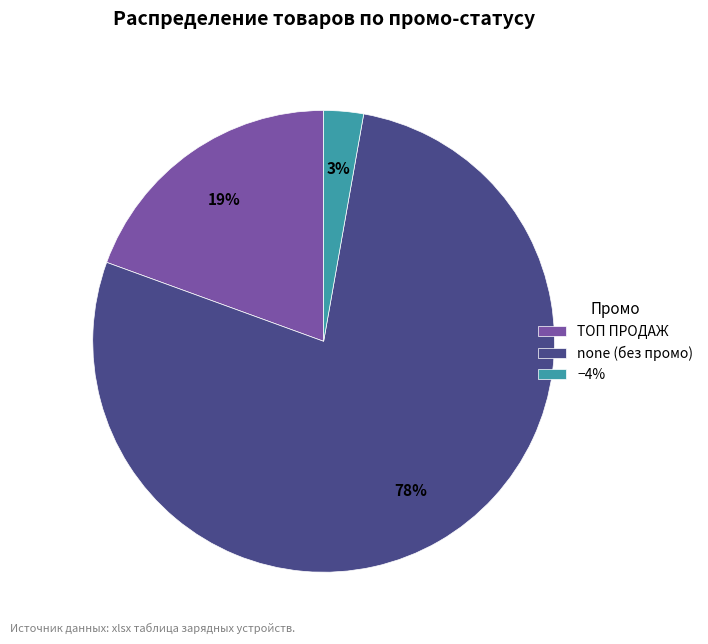

Combined, do −4% and ТОП ПРОДАЖ account for over 50%?

No